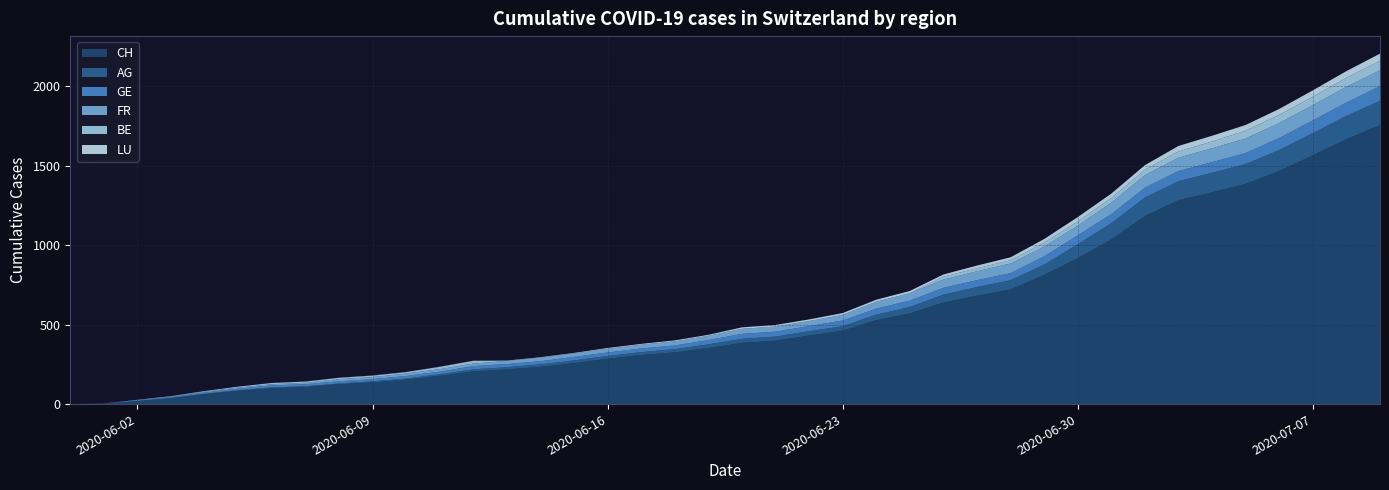

Reading left to right, what are all the values shown in this chart?

CH: 0=0	1=3	2=20	3=38	4=62	5=84	6=100	7=107	8=125	9=136	10=154	11=178	12=206	13=218	14=234	15=258	16=285	17=309	18=325	19=353	20=385	21=399	22=431	23=462	24=528	25=571	26=639	27=682	28=721	29=813	30=918	31=1036	32=1184	33=1283	34=1333	35=1386	36=1467	37=1566	38=1667	39=1756
AG: 0=0	1=0	2=0	3=1	4=3	5=3	6=5	7=5	8=5	9=7	10=7	11=10	12=13	13=14	14=16	15=17	16=18	17=18	18=21	19=23	20=26	21=26	22=28	23=28	24=35	25=40	26=50	27=55	28=59	29=65	30=88	31=103	32=116	33=120	34=123	35=125	36=132	37=140	38=147	39=153
GE: 0=0	1=1	2=4	3=6	4=8	5=10	6=13	7=13	8=14	9=14	10=16	11=16	12=20	13=20	14=20	15=22	16=22	17=23	18=23	19=27	20=31	21=31	22=32	23=36	24=38	25=40	26=43	27=43	28=44	29=52	30=56	31=57	32=62	33=64	34=67	35=69	36=76	37=80	38=84	39=92
FR: 0=0	1=0	2=2	3=3	4=5	5=7	6=7	7=9	8=13	9=13	10=15	11=16	12=16	13=20	14=22	15=22	16=23	17=24	18=26	19=27	20=32	21=32	22=32	23=36	24=44	25=47	26=52	27=56	28=61	29=61	30=61	31=72	32=79	33=84	34=87	35=92	36=94	37=96	38=99	39=100
BE: 0=0	1=0	2=1	3=2	4=4	5=6	6=8	7=8	8=8	9=9	10=9	11=14	12=17	13=0	14=0	15=0	16=0	17=0	18=0	19=0	20=0	21=0	22=0	23=0	24=0	25=0	26=18	27=19	28=21	29=25	30=27	31=29	32=35	33=39	34=43	35=49	36=52	37=53	38=57	39=59
LU: 0=0	1=0	2=0	3=0	4=0	5=0	6=0	7=0	8=1	9=1	10=1	11=1	12=1	13=2	14=3	15=3	16=5	17=5	18=6	19=6	20=9	21=10	22=10	23=11	24=12	25=14	26=14	27=17	28=18	29=23	30=27	31=28	32=28	33=35	34=36	35=36	36=37	37=40	38=42	39=46